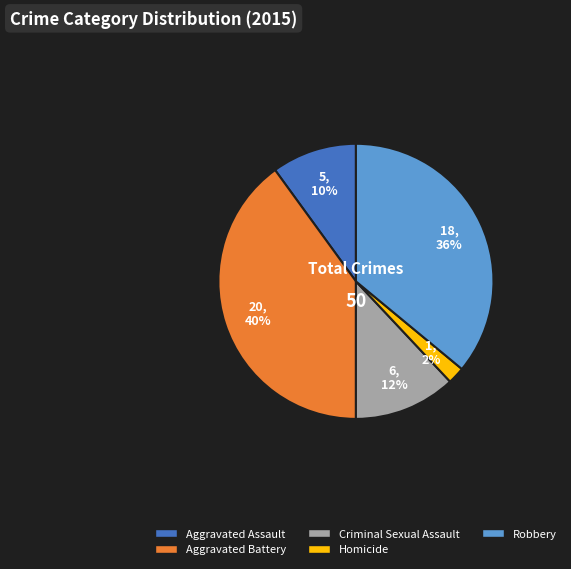

Does Homicide account for over 50% of the chart?

No